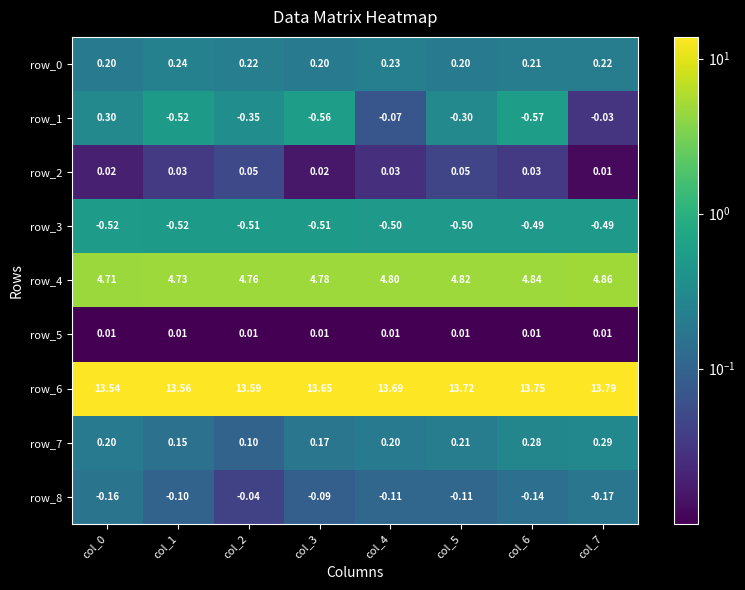

Is the value of row_5 at col_6 greater than the value of row_7 at col_7?

No